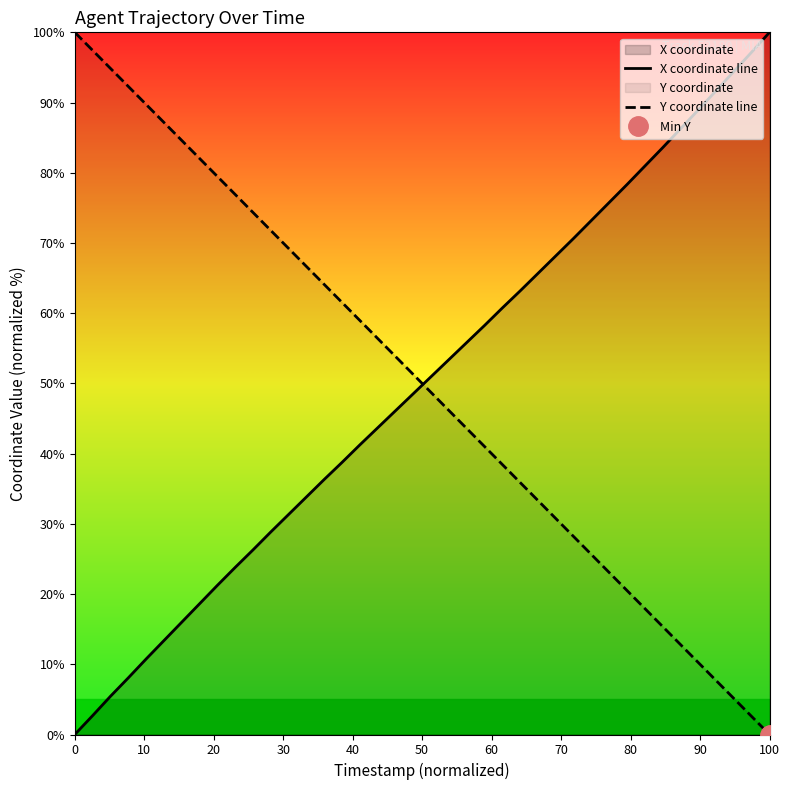

True or false: Y coordinate line and X coordinate line cross at least once.

True